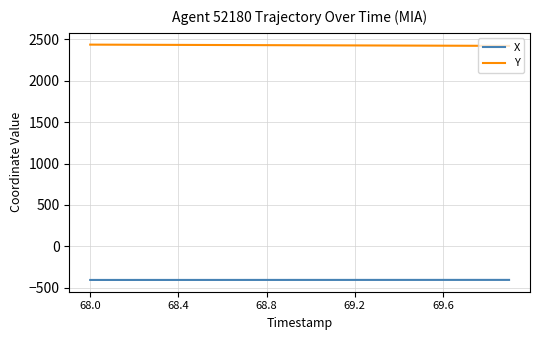

What is the minimum value for Y?

2421.0